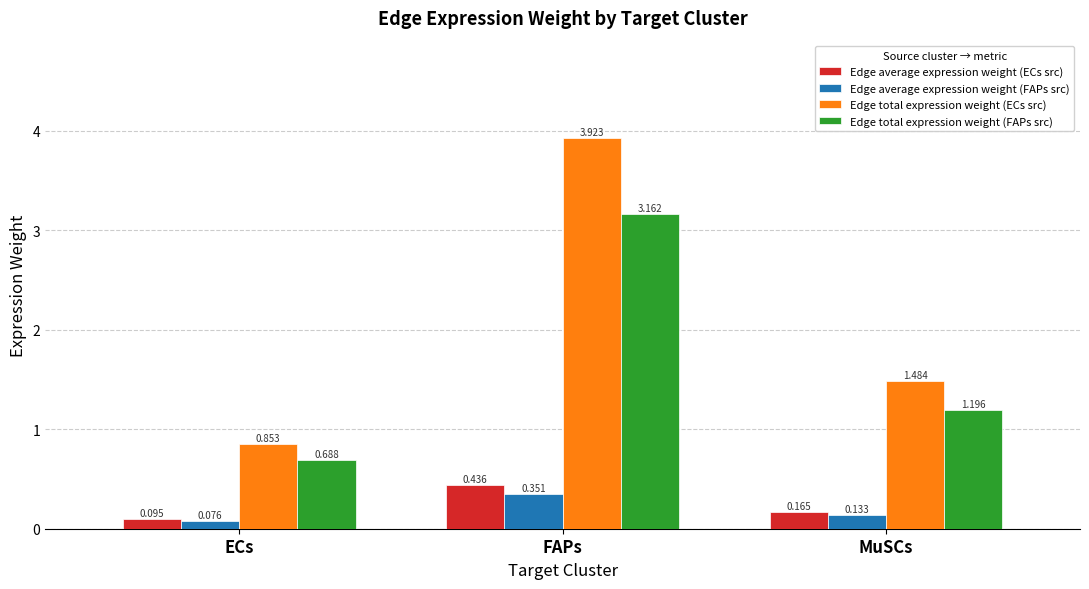

Which series has the largest total across all categories?

Edge total expression weight (ECs src)